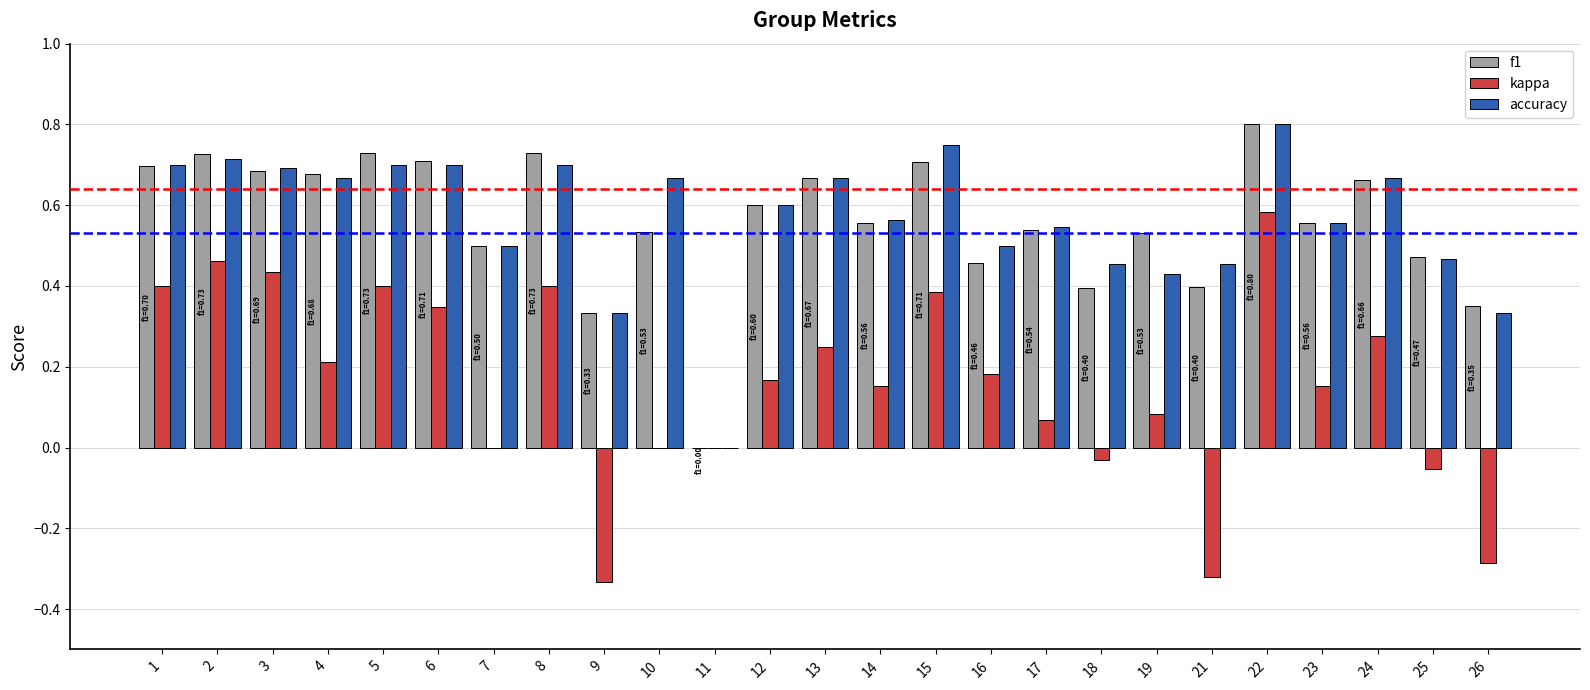

At which label does kappa reach its peak?

22